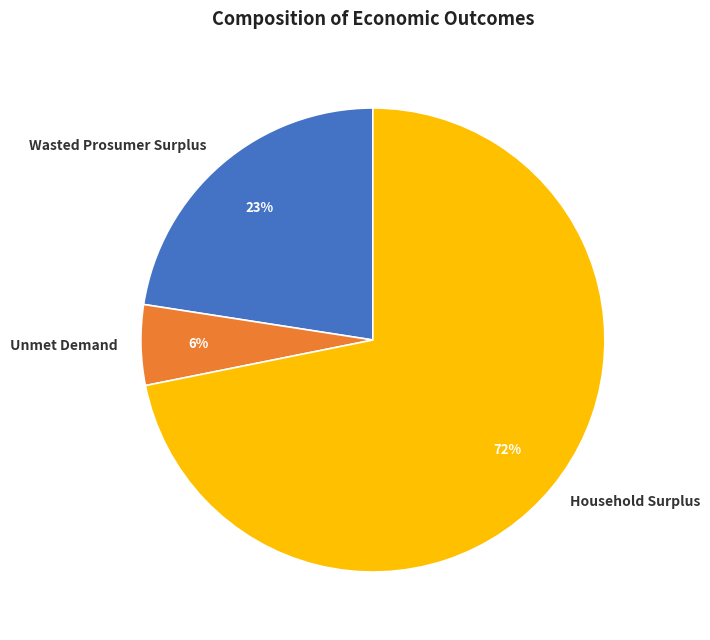

Is it true that Household Surplus is 80% of the pie?

False